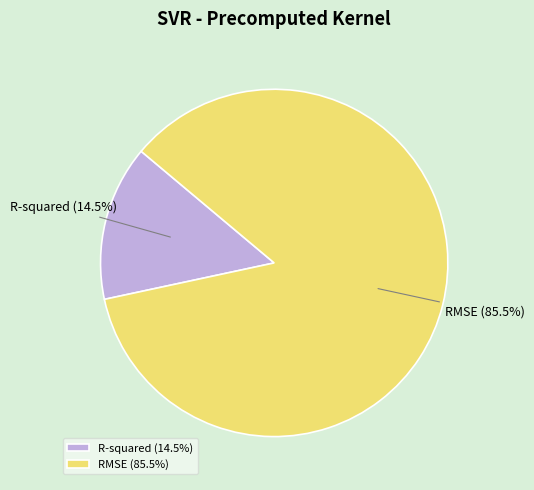

Which slice is the smallest?

R-squared